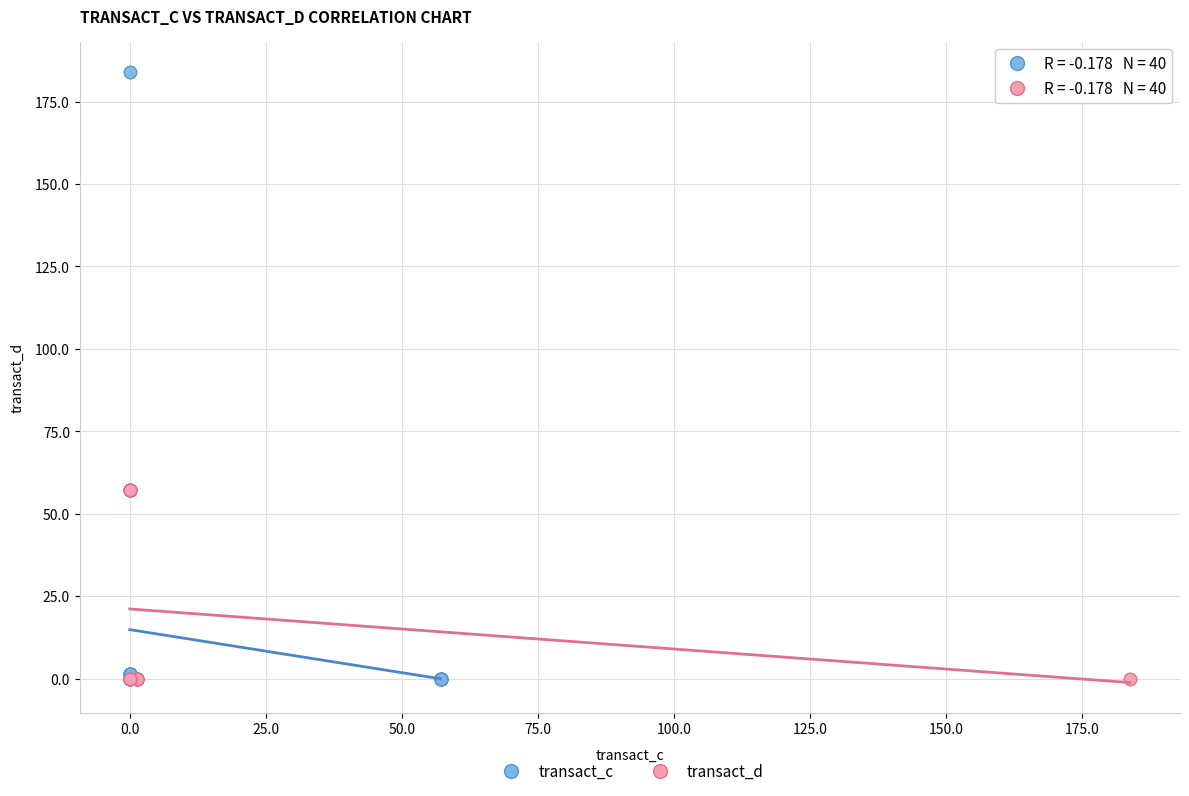

Which series has the largest Y range (max minus min)?

transact_c